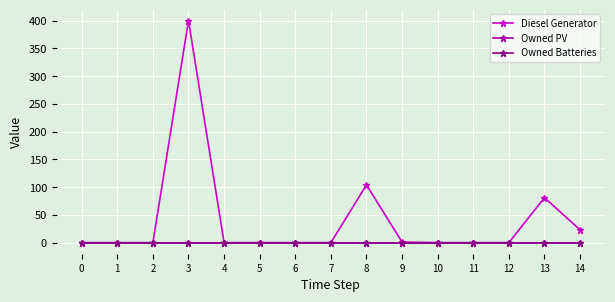

Is this an area chart (filled region under the line)?

No